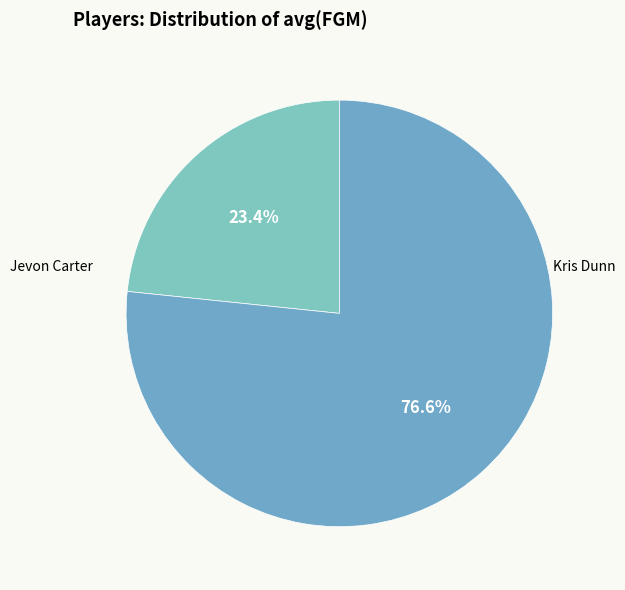

What is the smallest slice in the pie chart?

Jevon Carter